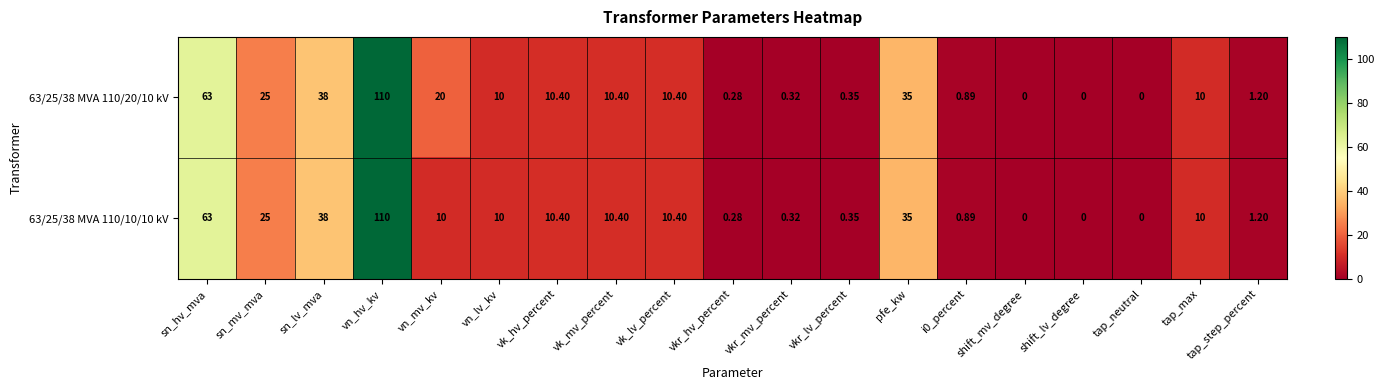

How many positive values does the 63/25/38 MVA 110/10/10 kV series have?

16